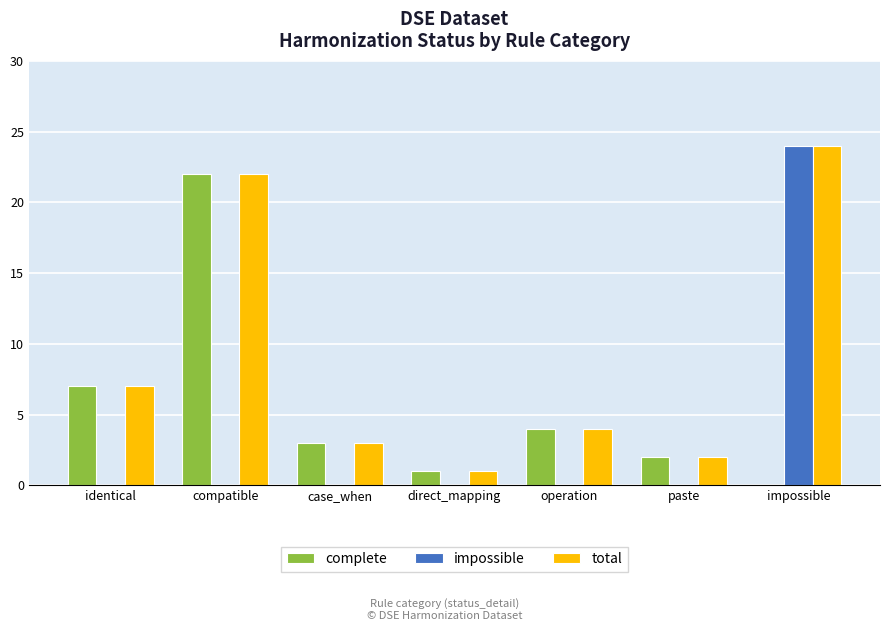

At which category does the chart reach its peak across all series?

impossible